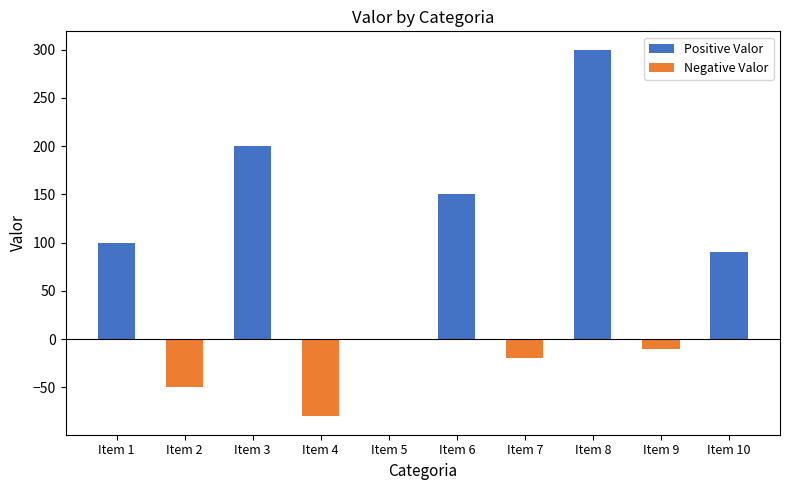

What is the minimum value for Negative Valor?

-80